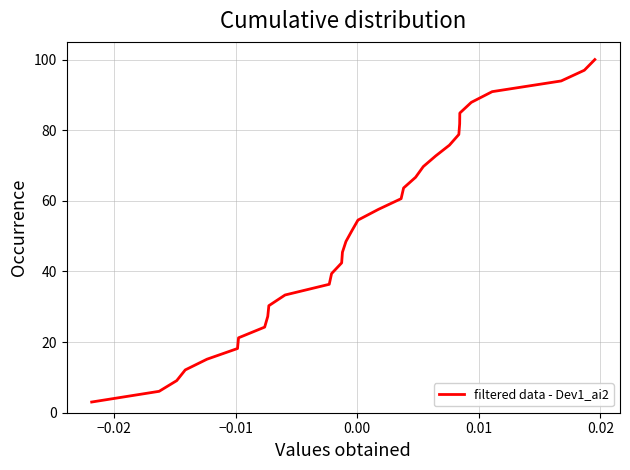

How many values are below 51?

16